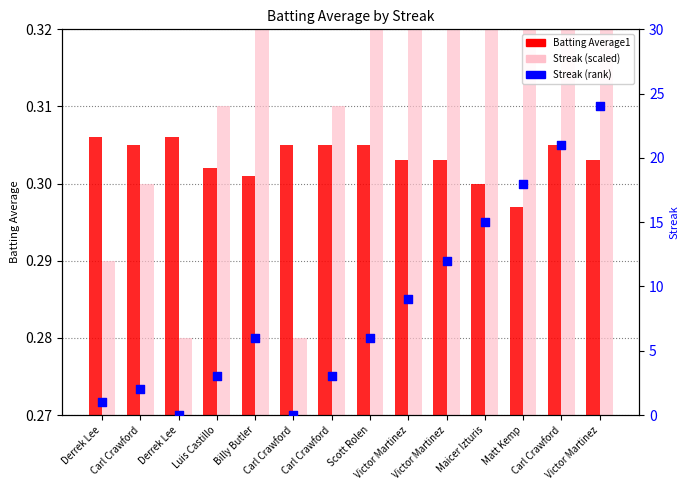

Which series reaches the minimum Y coordinate?

Streak (rank)